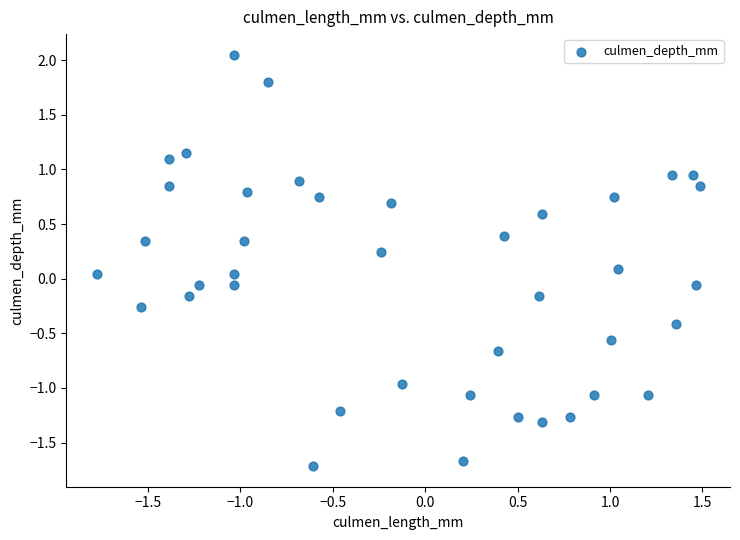

What is the range of X values (max minus min)?

3.3